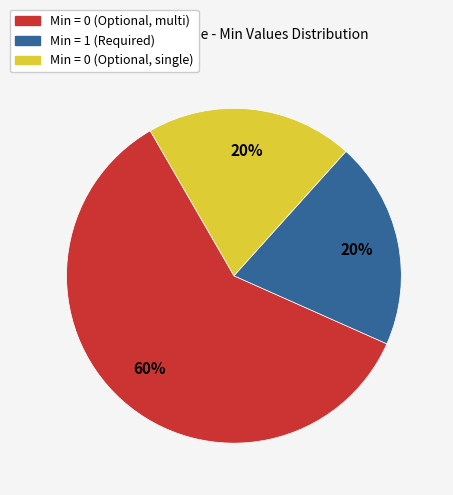

Do Min = 0 (Optional, multi) and Min = 0 (Optional, single) together represent more than half of the pie?

Yes